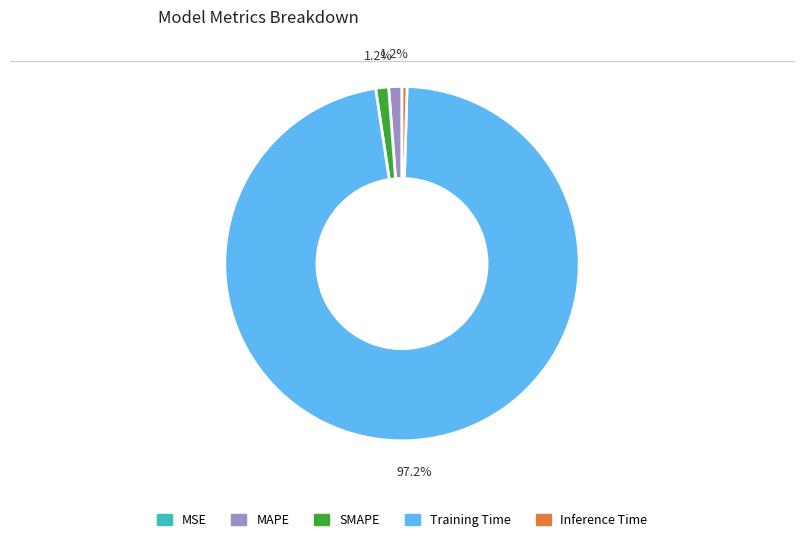

Which has a higher value, SMAPE or Training Time?

Training Time